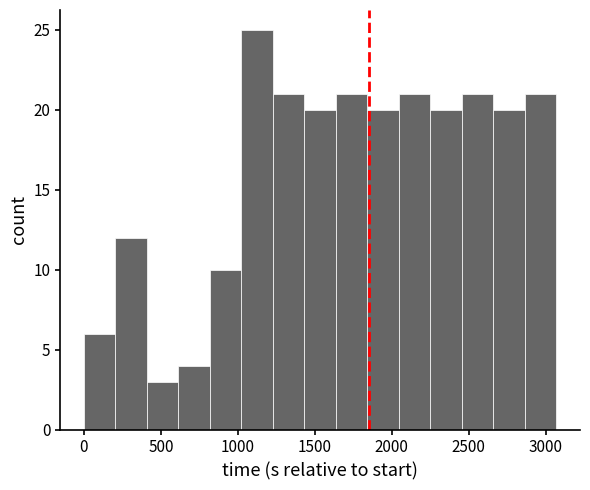

What is the height of the bar covering 600 to 800 on the x-axis? Neither the bar edges nor the heights are printed on the chart, so give them approximately, as read against the axes.

4